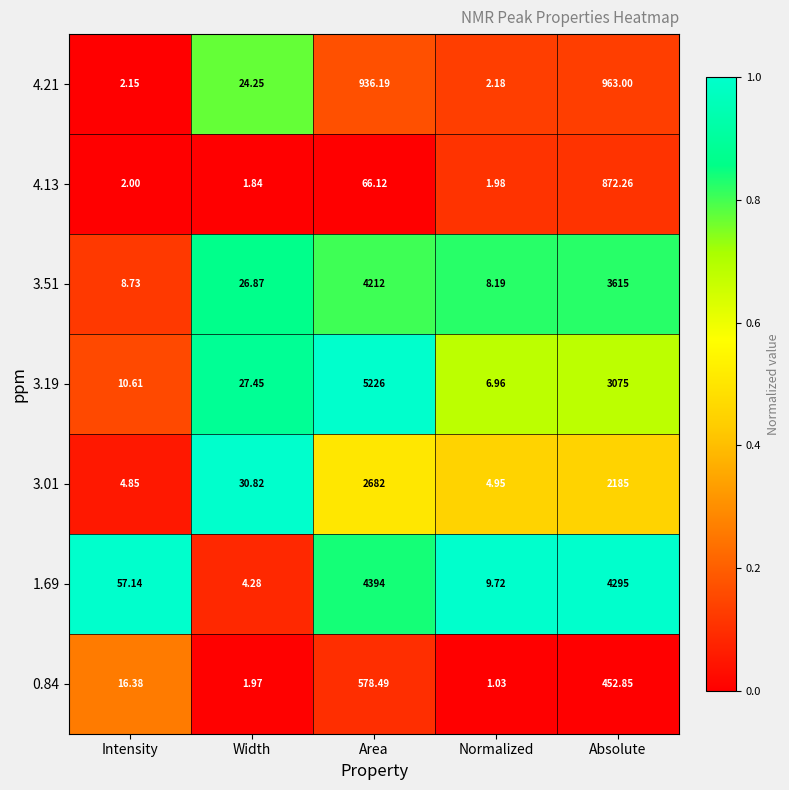

What is the spread (max minus min) of values at Width?

29.0